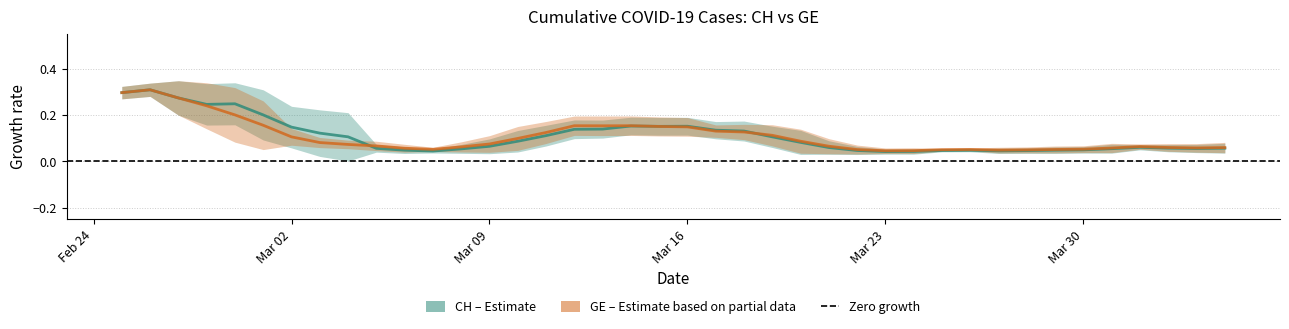

Is the value of CH at 23 greater than the value of GE at 29?

Yes